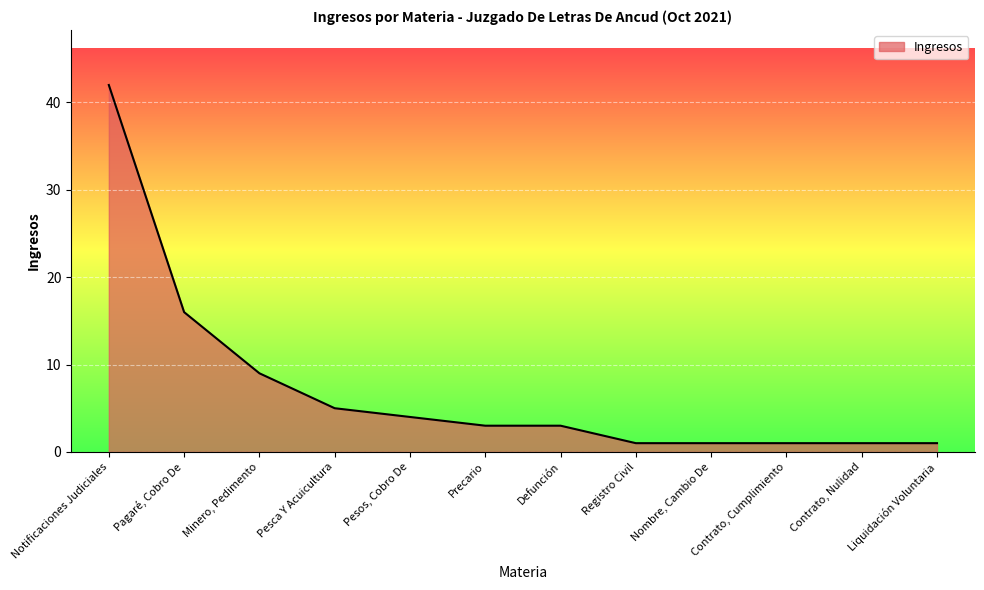

Between Pesca Y Acuicultura and Notificaciones Judiciales, which is larger?

Notificaciones Judiciales